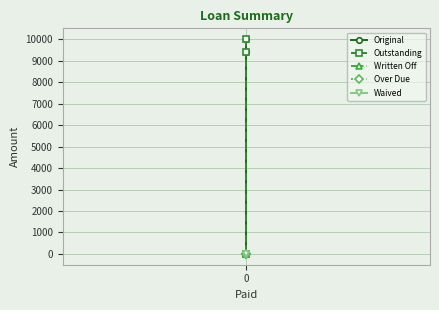

Is it true that Outstanding equals -3075.5 at 0?

False